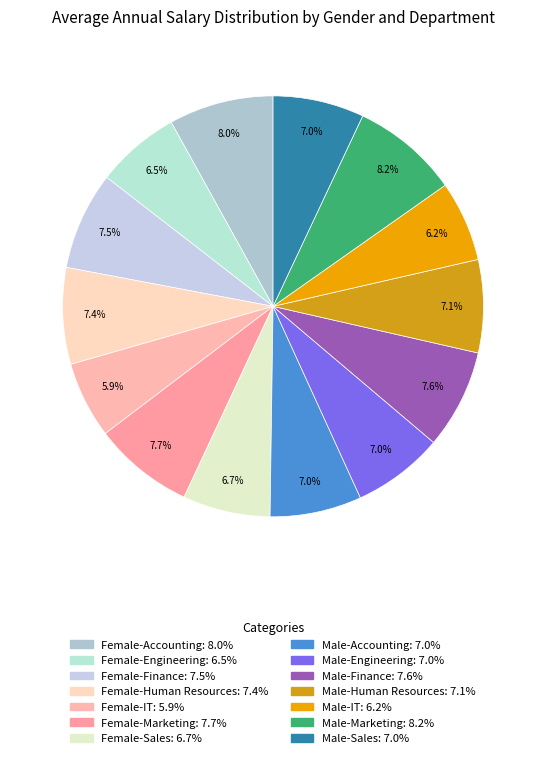

Which category has the biggest portion of the pie?

Male-Marketing